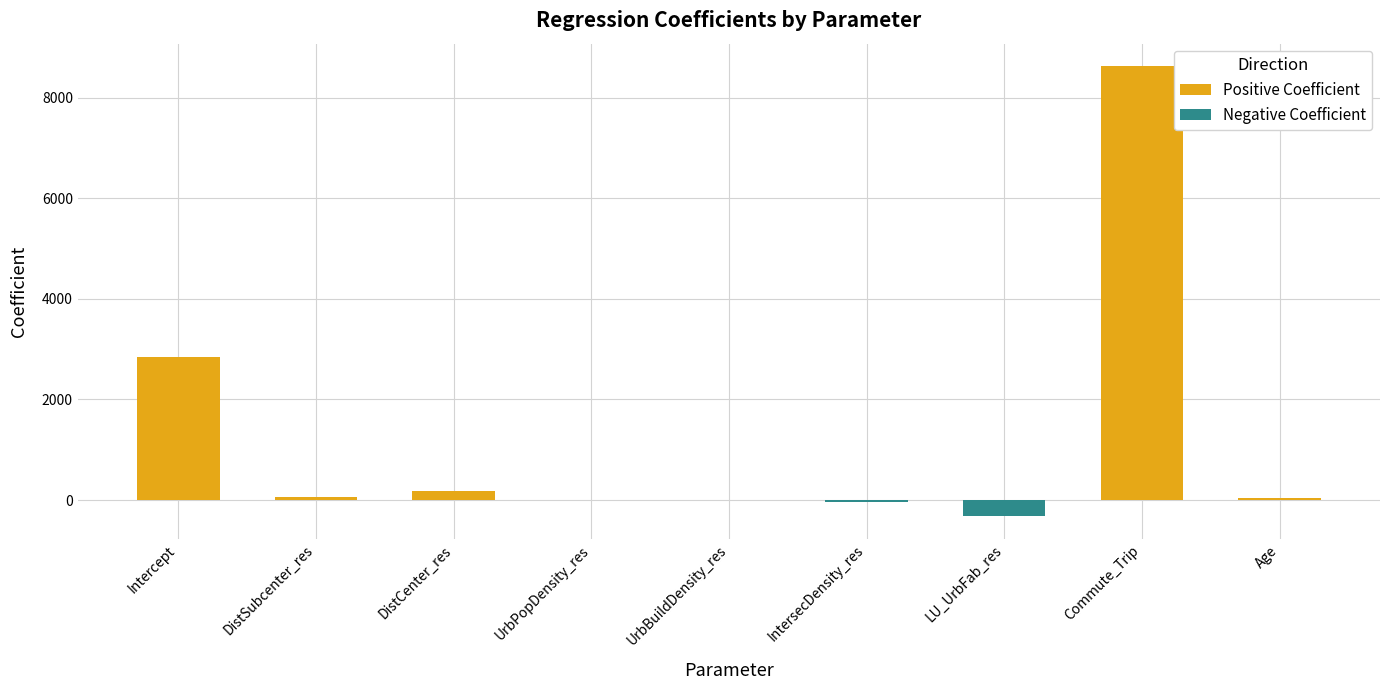

How many values in the Negative Coefficient series are below 0?

3